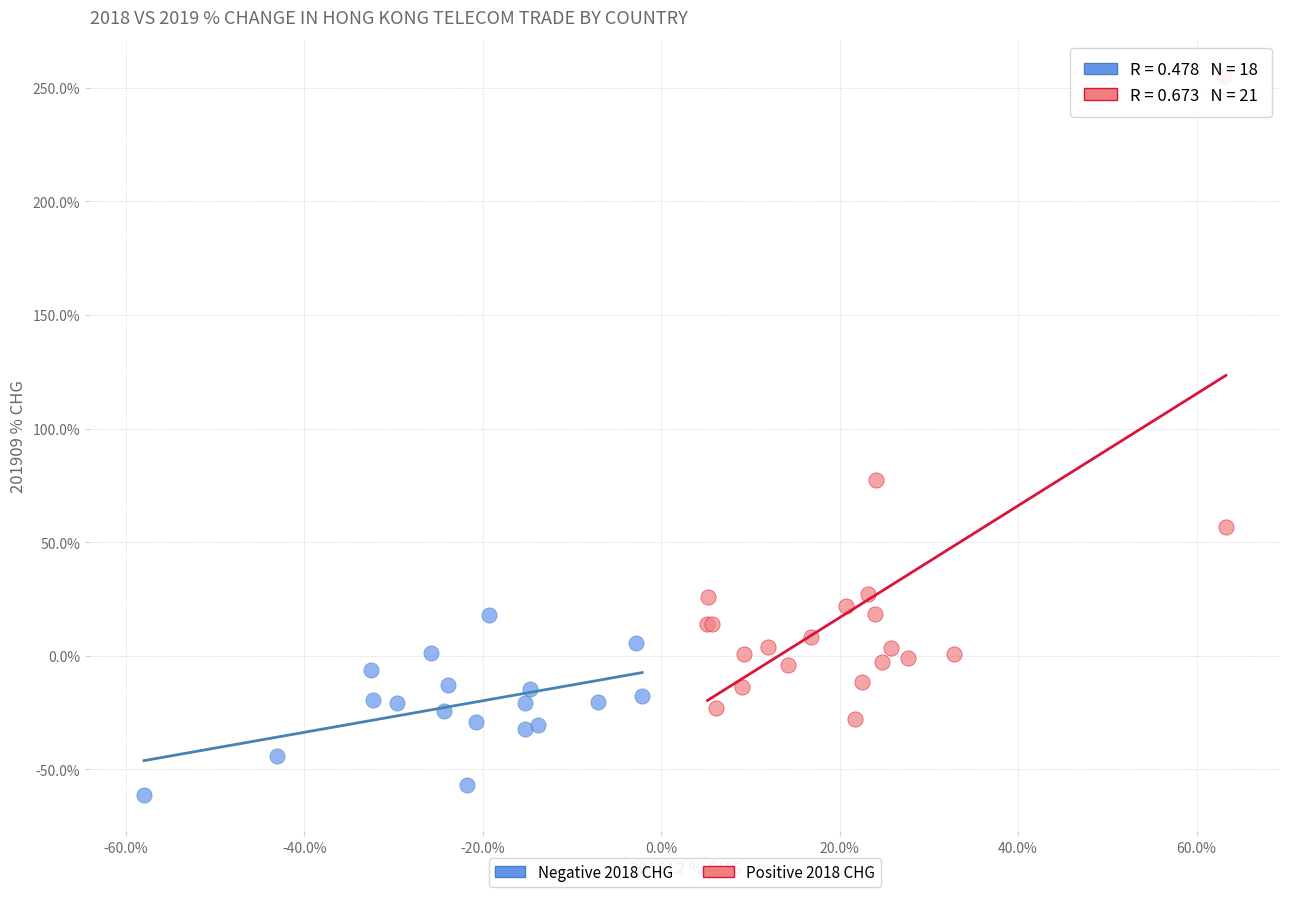

Which series has the largest Y range (max minus min)?

Positive 2018 CHG